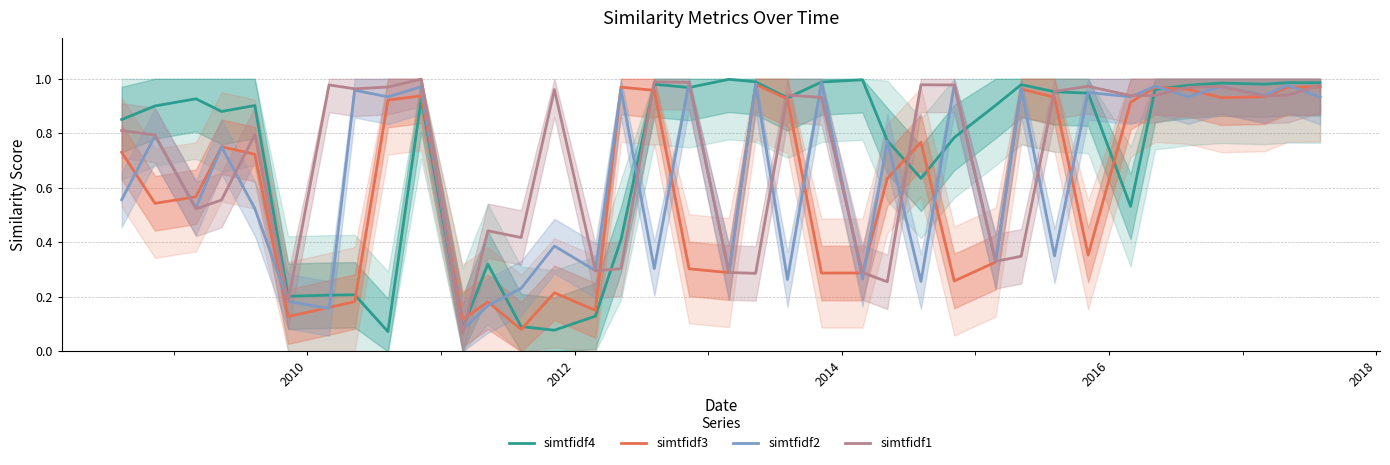

Does the chart have visible grid lines?

Yes